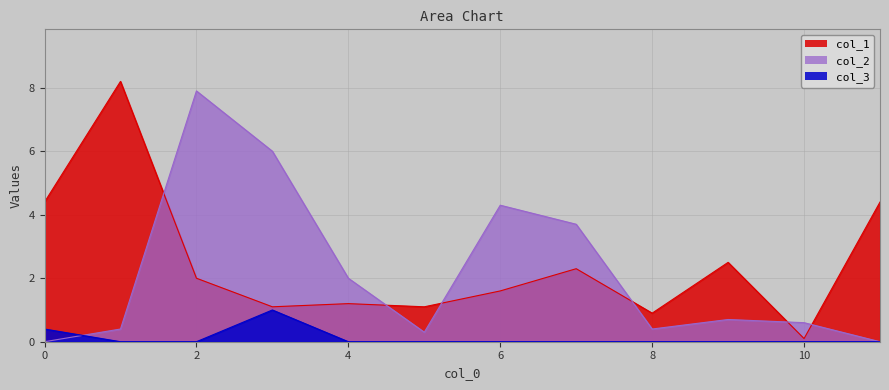

True or false: col_2 has a value of 1.3 at 6.

False